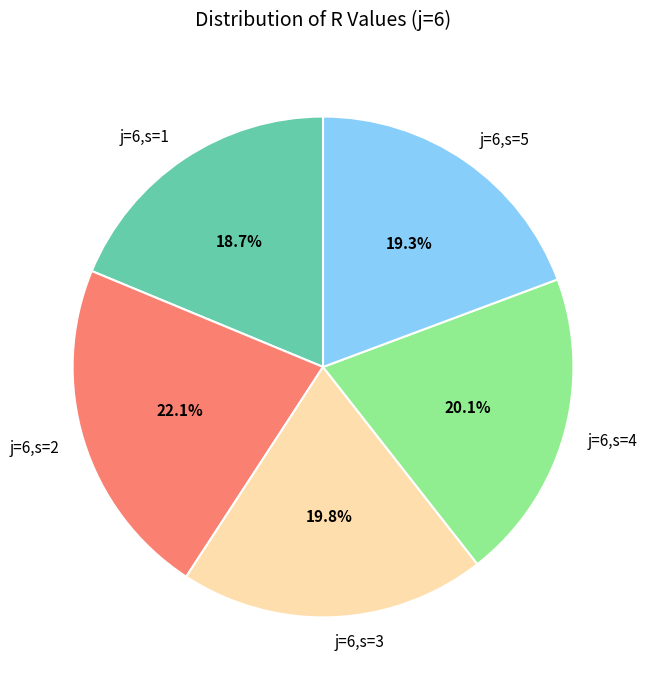

Which slice is the largest?

j=6,s=2